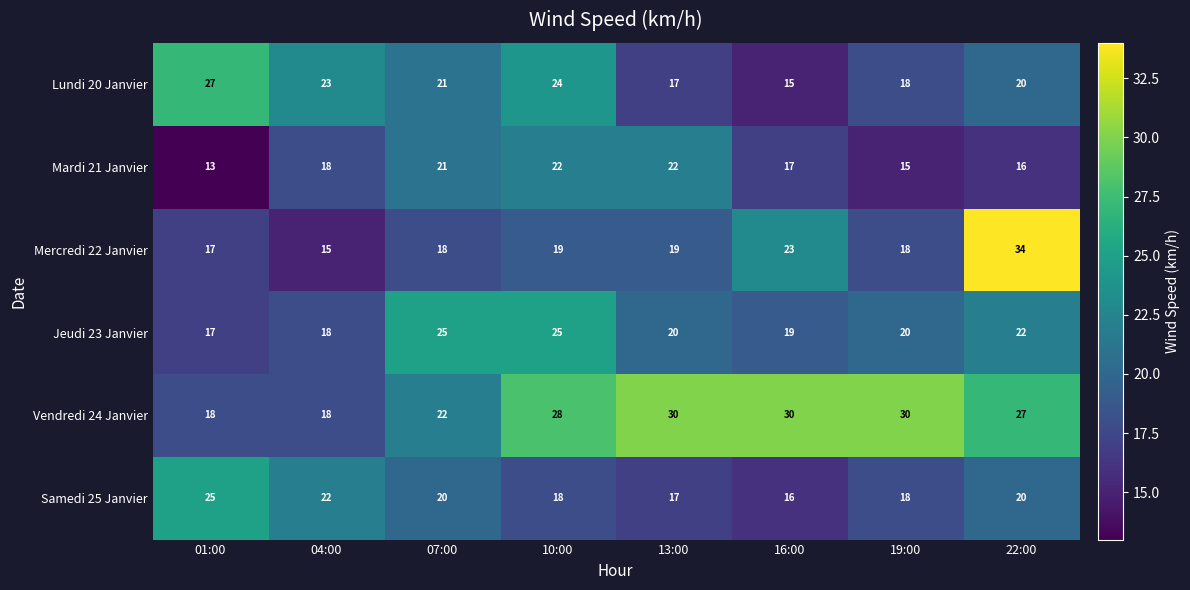

Which category has the lowest value across all series?

01:00